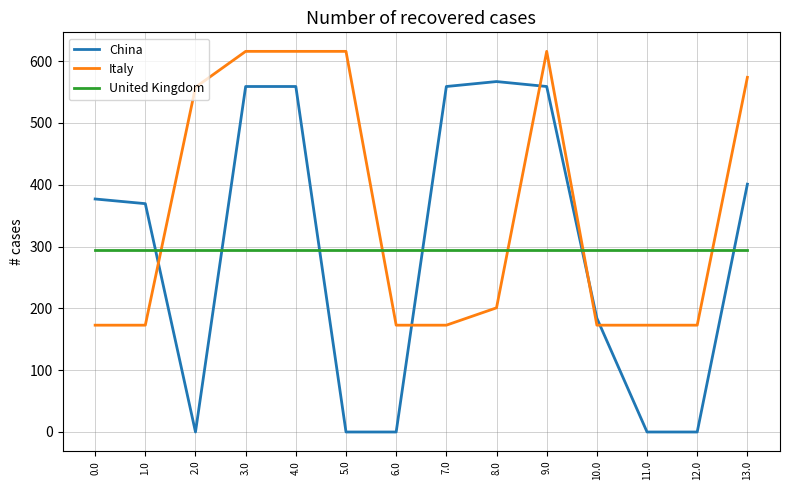

What is the maximum value for China?

567.0